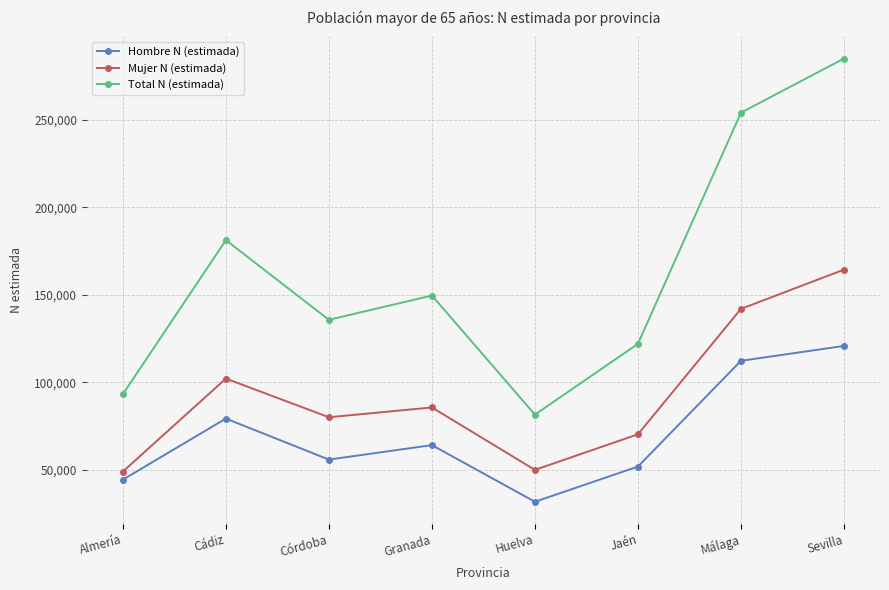

Is this an area chart (filled region under the line)?

No